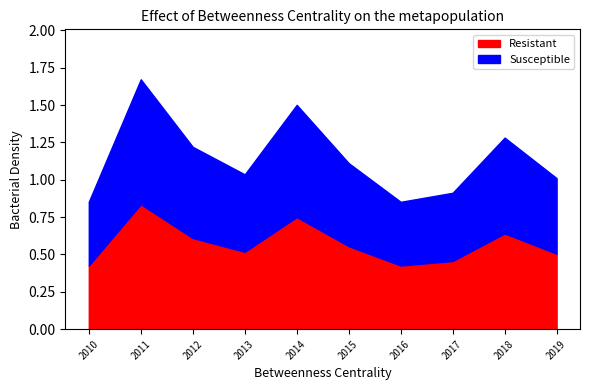

Does the chart have visible grid lines?

No